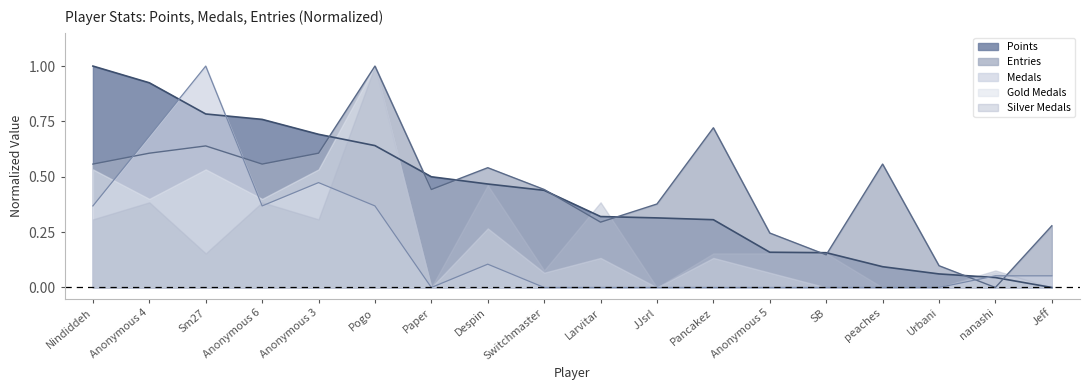

Is it true that Entries equals 0.7 at nanashi?

False